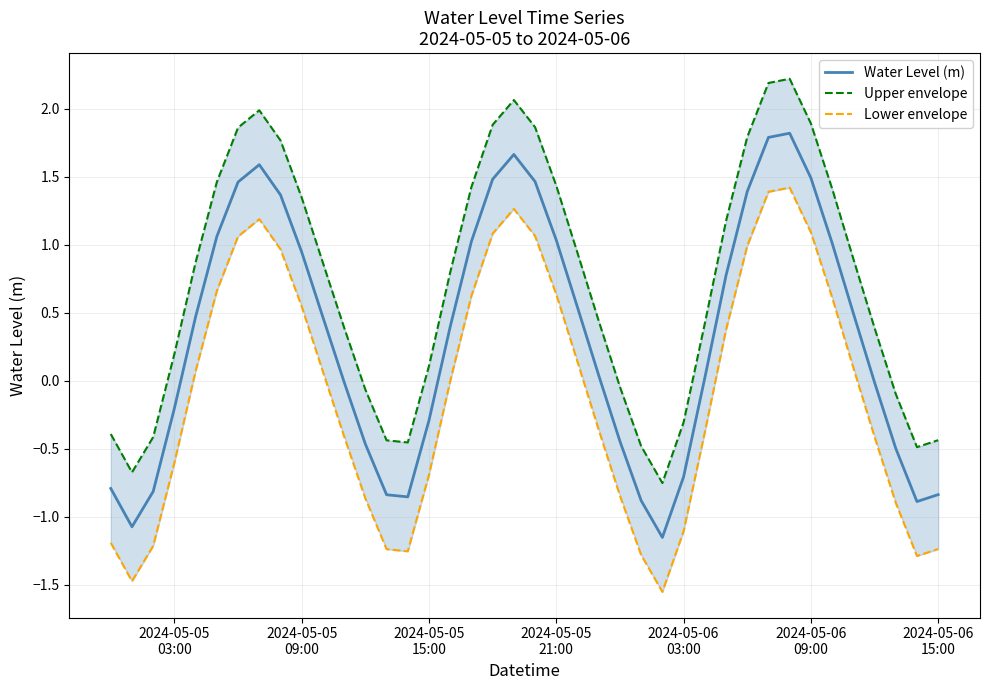

What is the highest value of the Water Level (m) series?

1.8